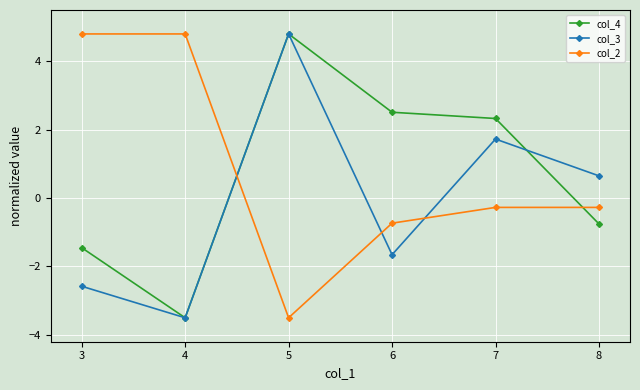

True or false: col_3 has more than 1 interior local peaks.

True